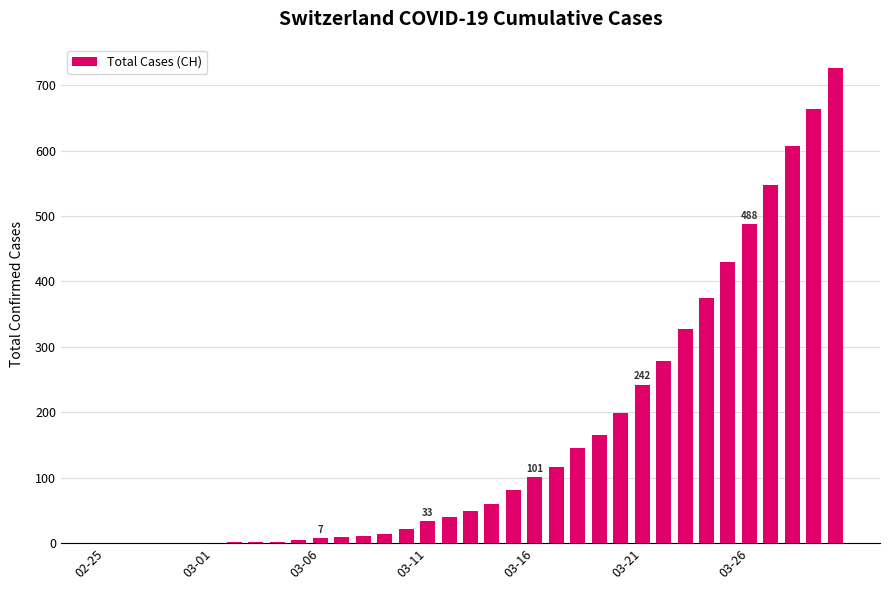

What is the sum of all values?

5748